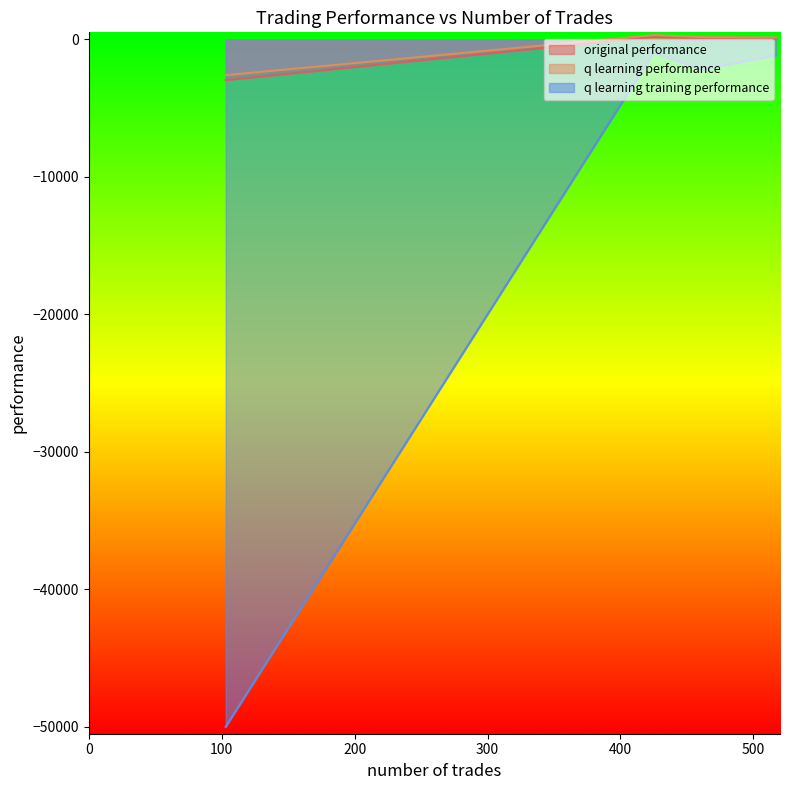

What is the difference between the second highest and second lowest values in the original performance series?

2.6